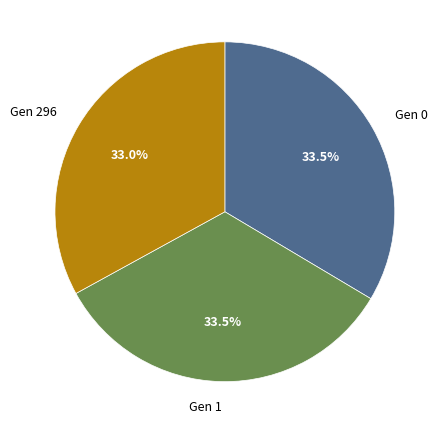

Combined, do Gen 0 and Gen 1 account for over 50%?

Yes